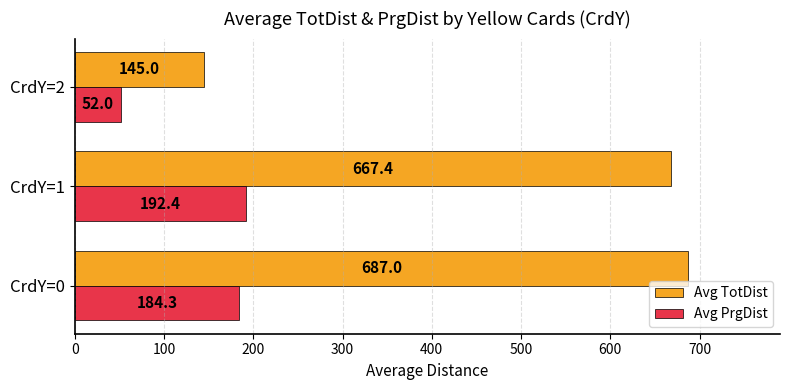

Count the number of categories in the chart.

3